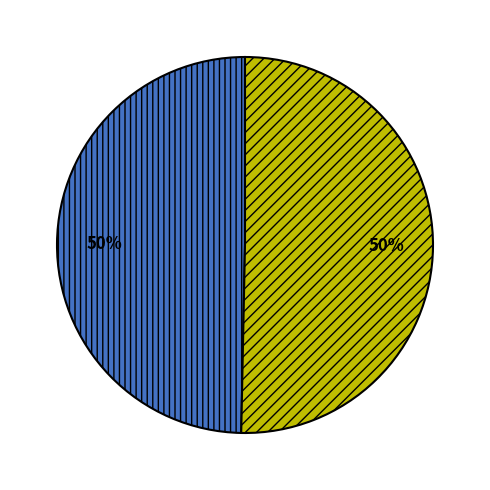

To the nearest percent, what is the average slice percentage?

50%